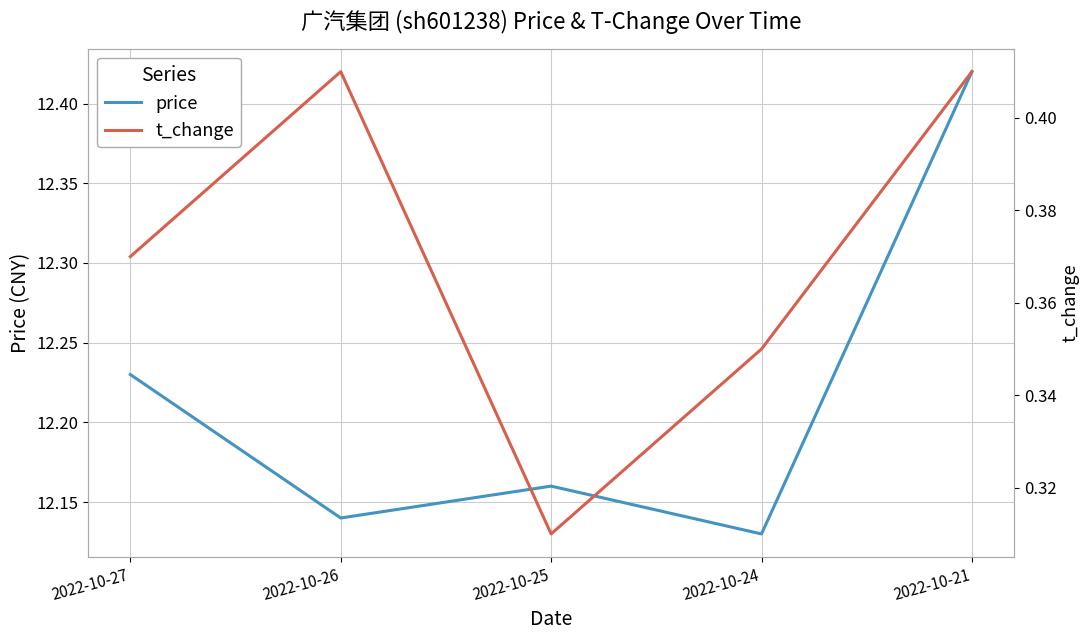

True or false: t_change and price cross at least once.

False